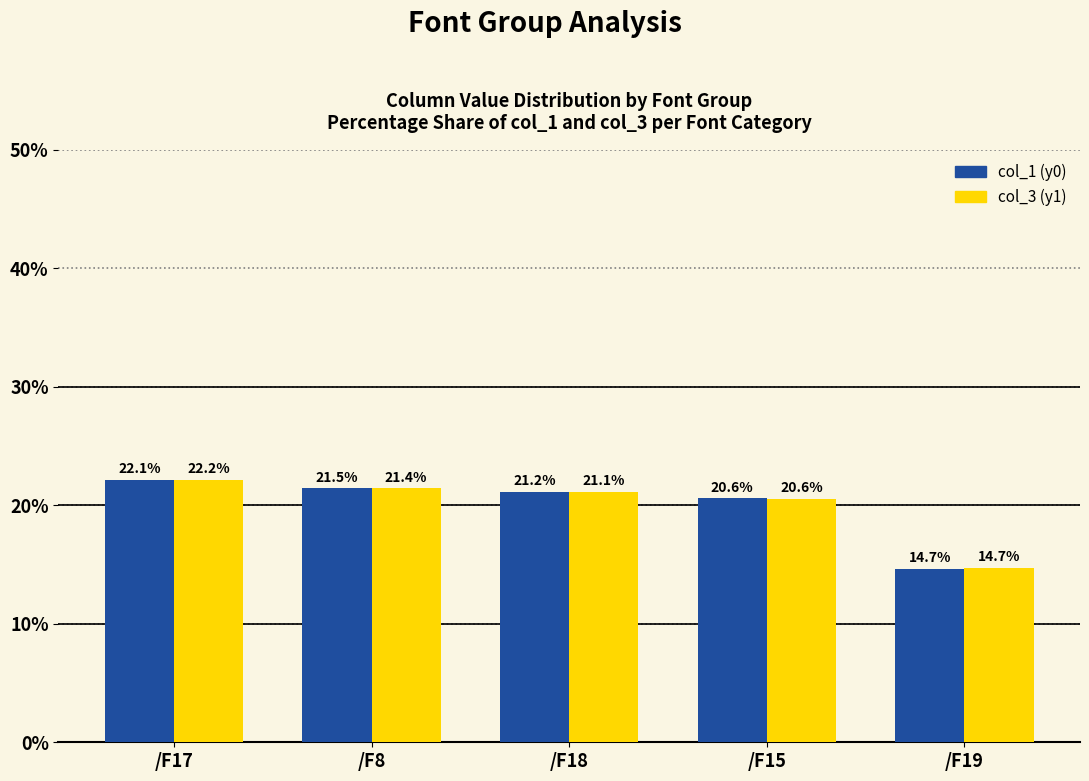

What is the minimum value shown in the chart?

14.7